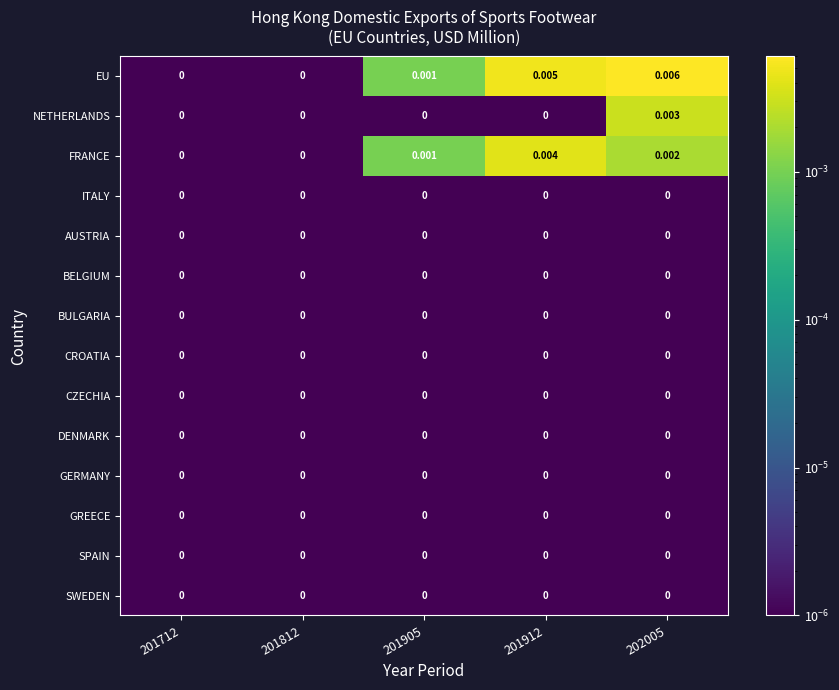

Which series has the largest total across all categories?

EU